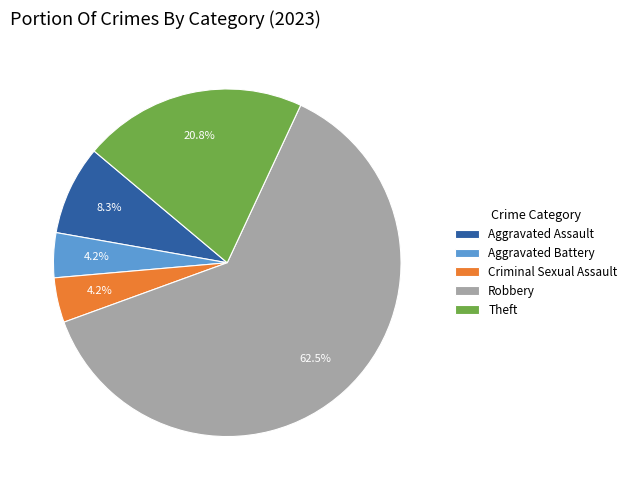

Is there any slice that represents more than half of the pie?

Yes